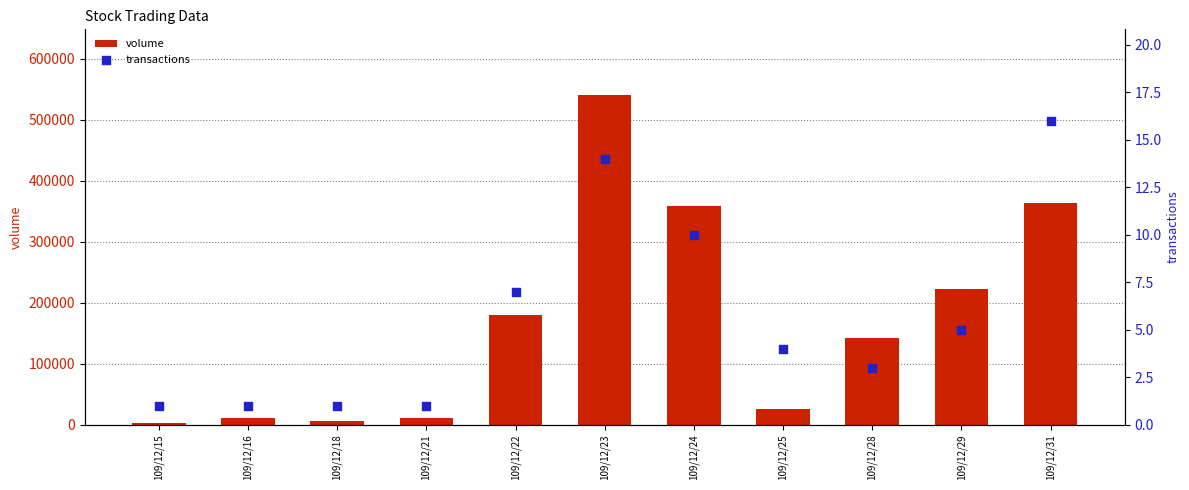

Is the value of volume at 109/12/31 greater than the value of transactions at 109/12/21?

Yes